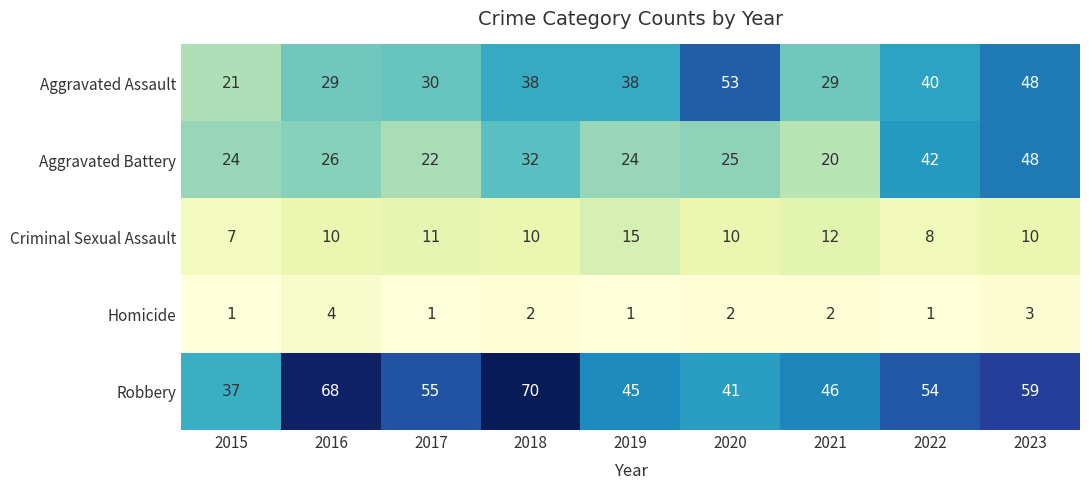

How many categories are shown in the chart?

9